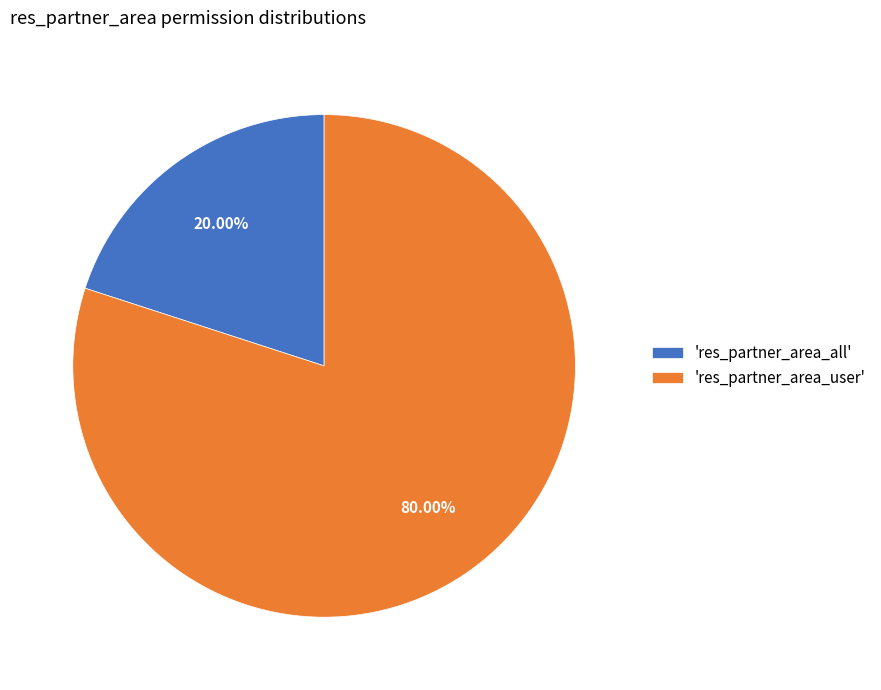

Which slice represents more than half of the pie?

'res_partner_area_user'